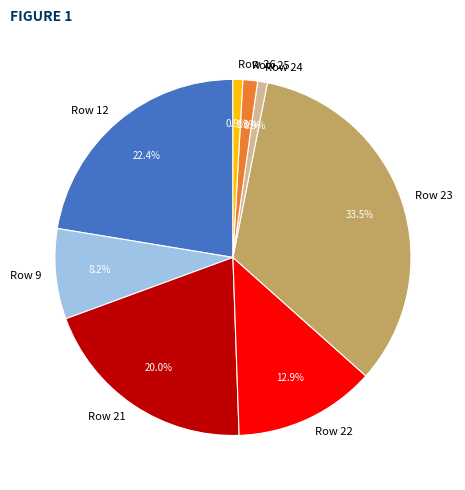

What percentage is the Row 24 slice, to the nearest percent?

1%